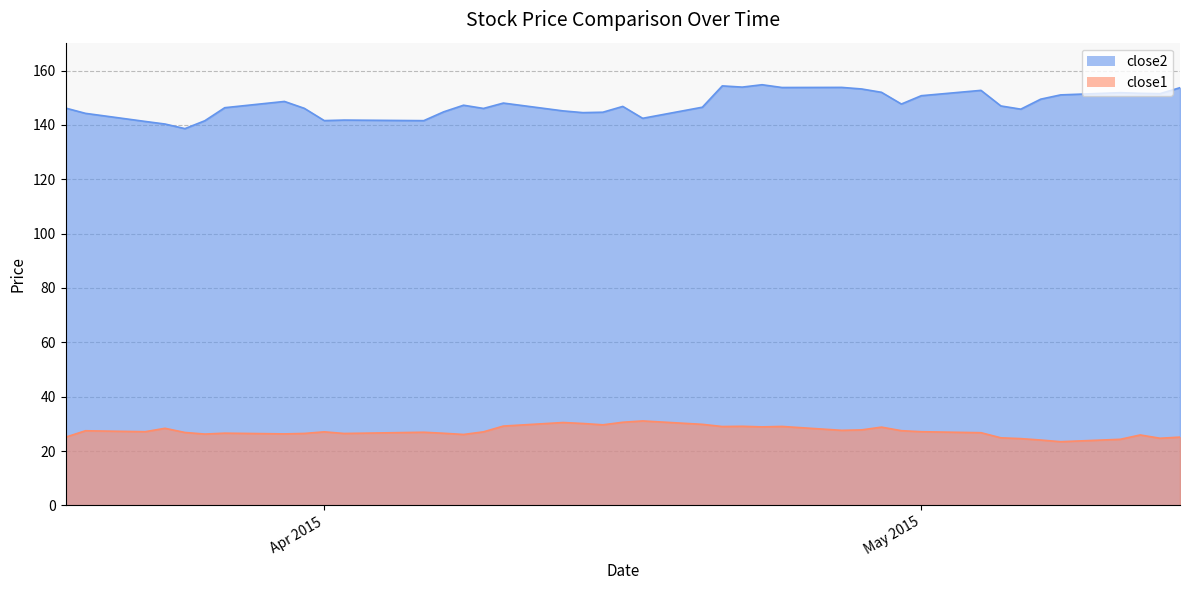

In close1, how many points are higher than both neighbors (excluding endpoints)?

11